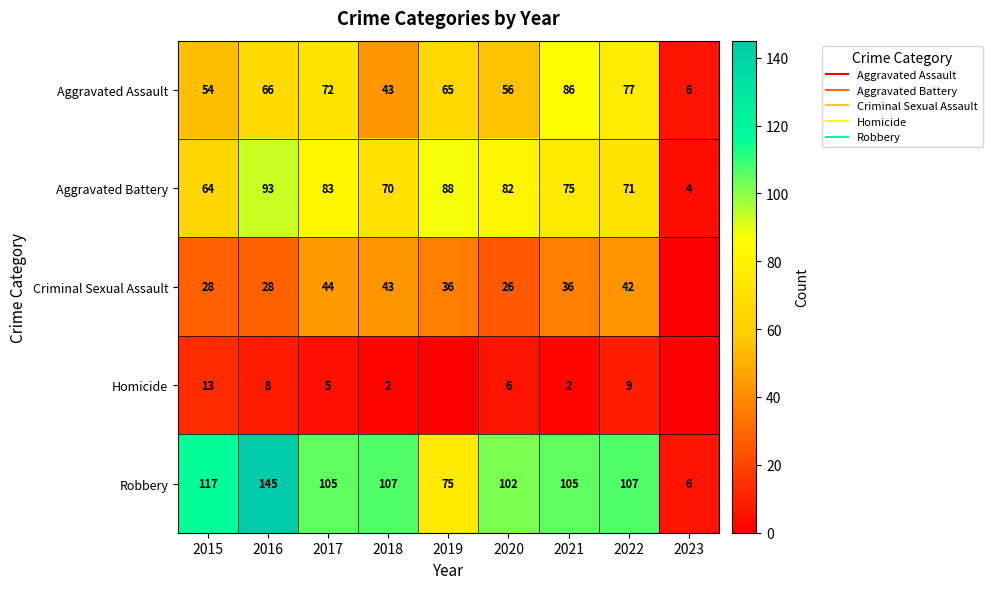

Which has a higher value, 2015 or 2021?

2021